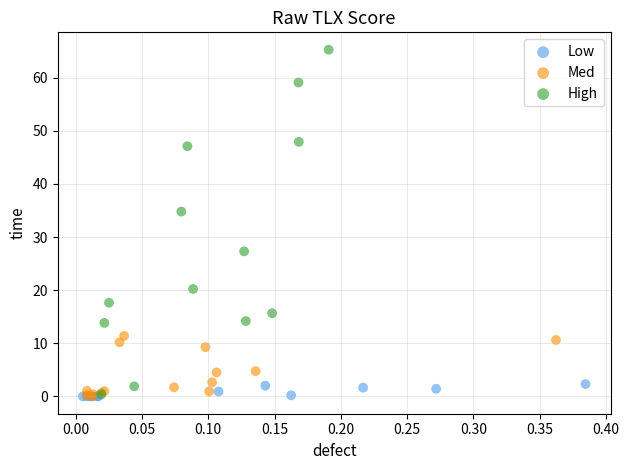

Which series has the largest Y range (max minus min)?

High